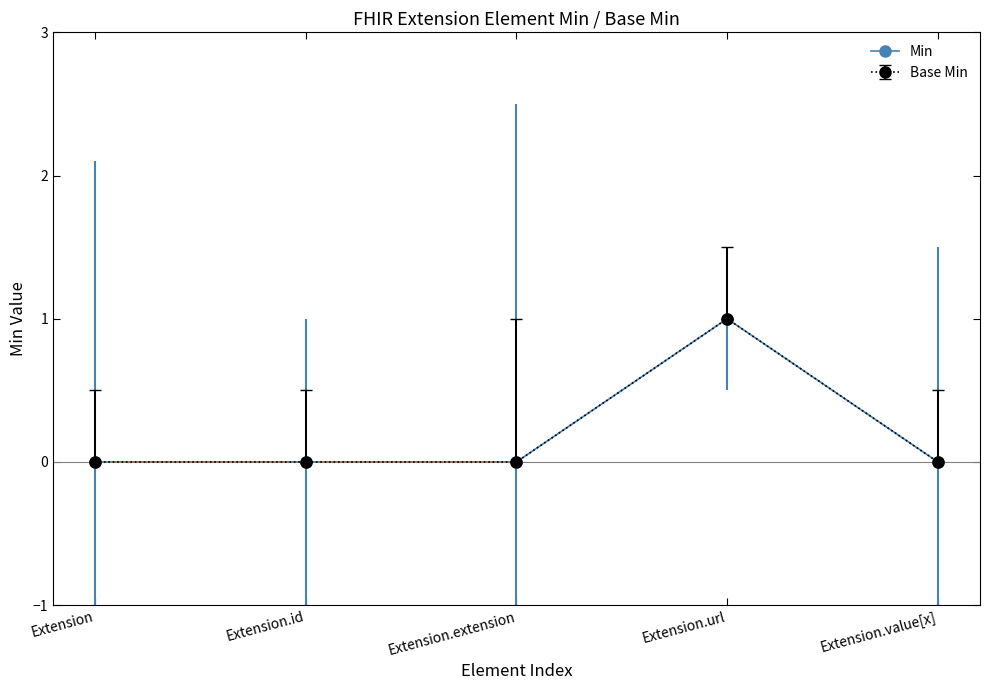

Read the value at Extension.url.

1